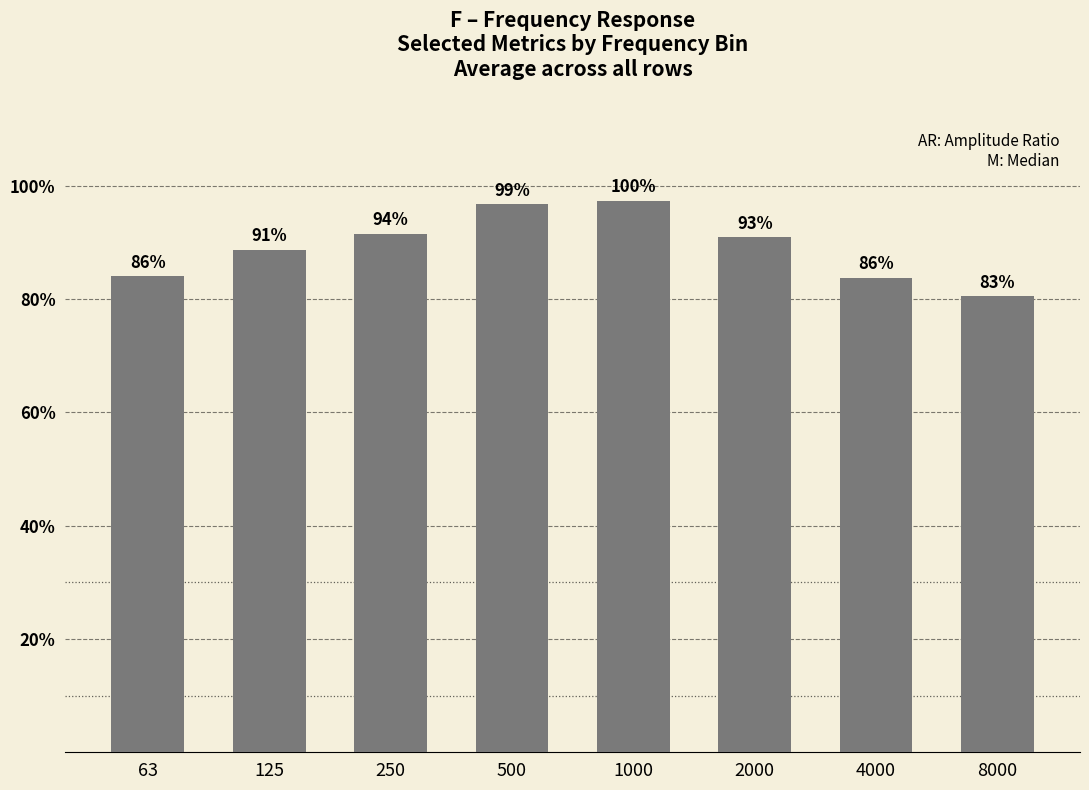

Are the bars horizontal?

No